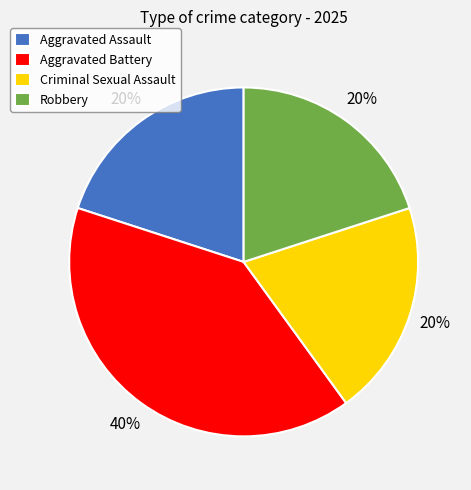

What is the largest slice in the pie chart?

Aggravated Battery